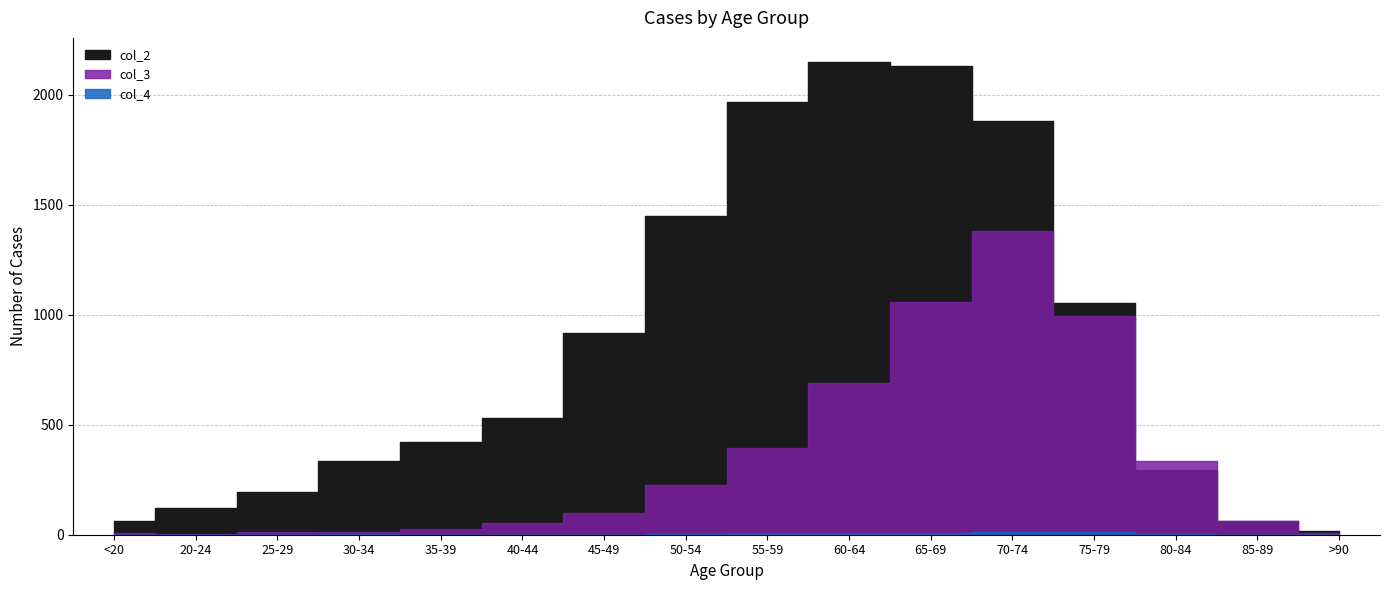

What are all the series names shown in the legend?

col_2, col_3, col_4